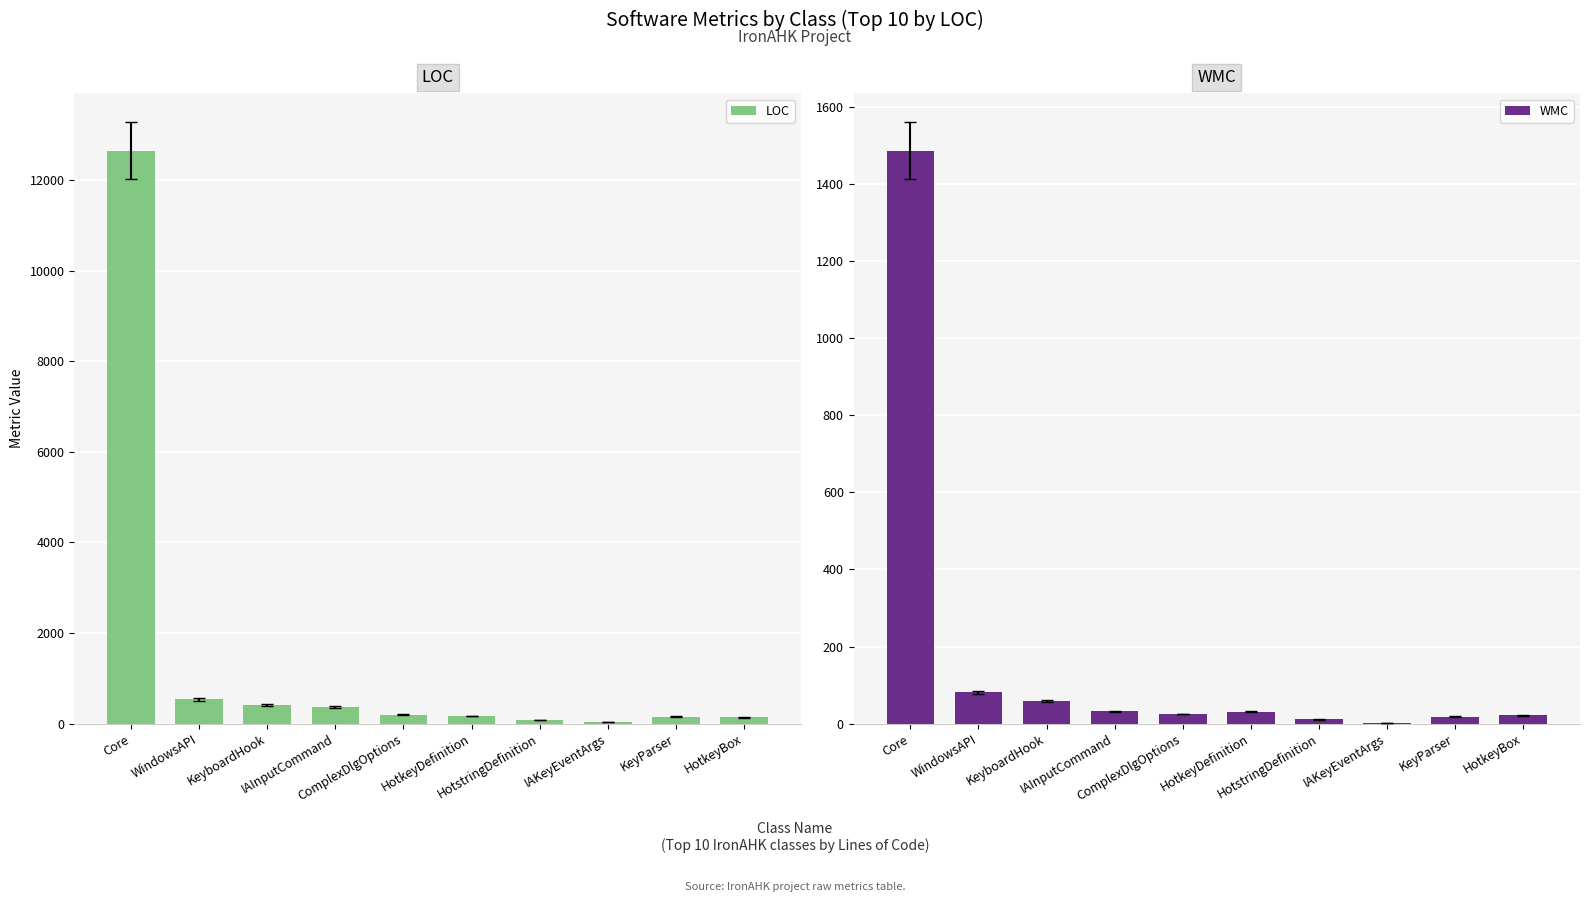

What value does the WMC series have at HotkeyBox, to the nearest 10?

20